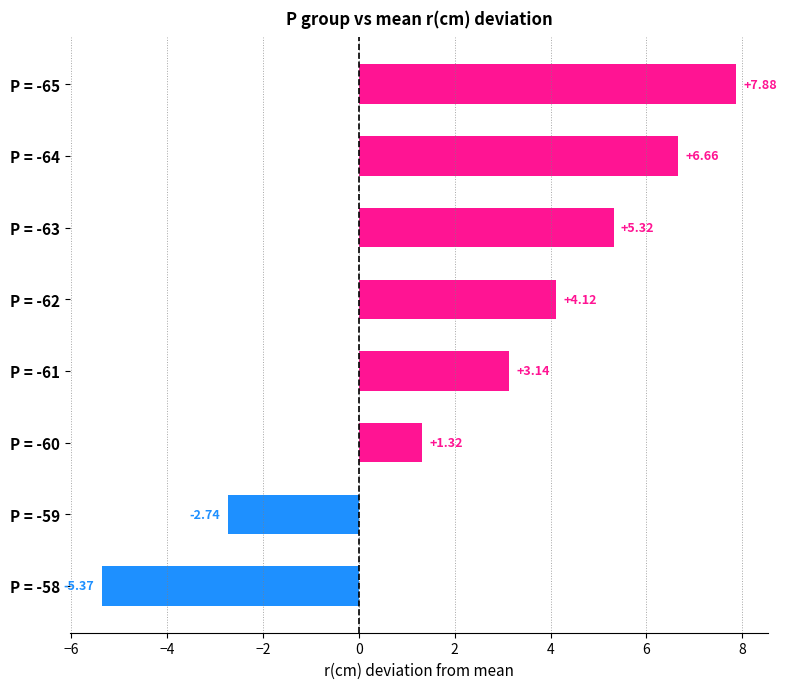

What is the sum of all values?

20.3